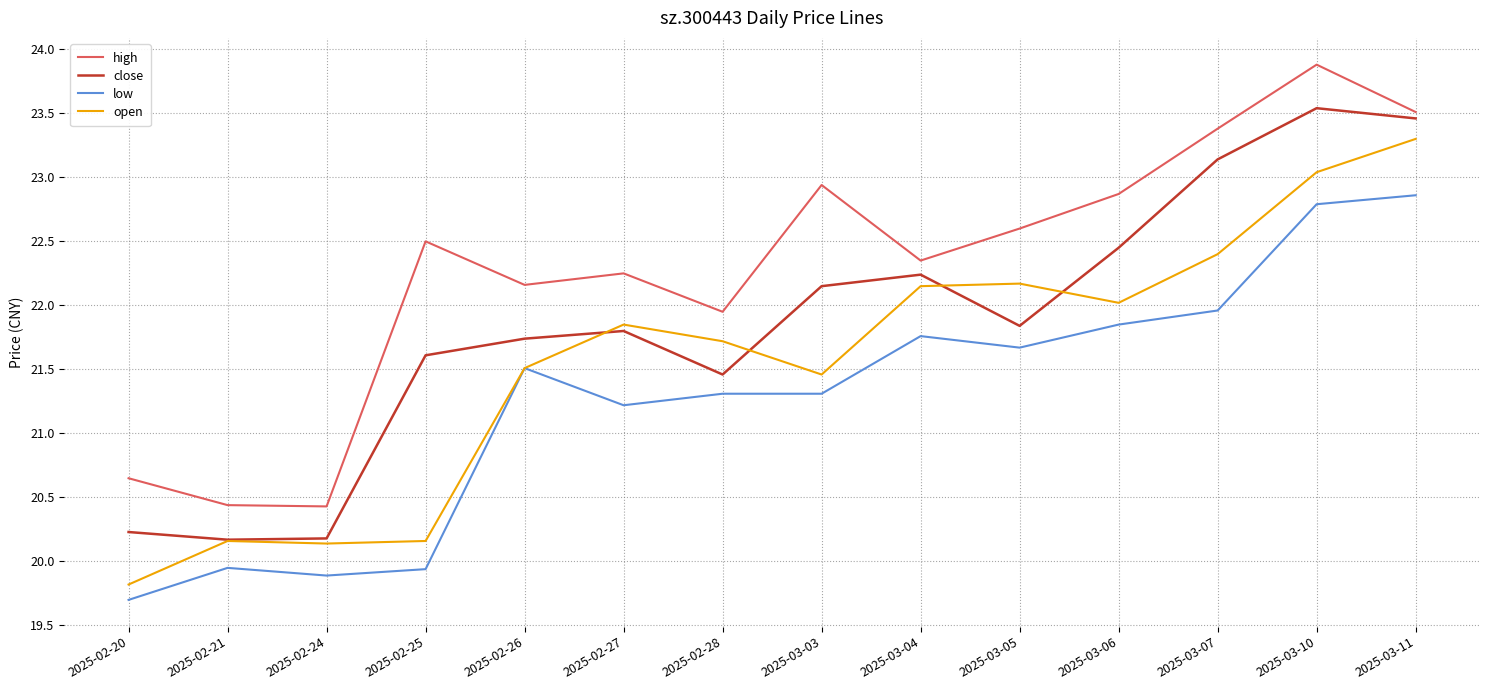

What is the total value across all series at 2025-02-24?

80.6